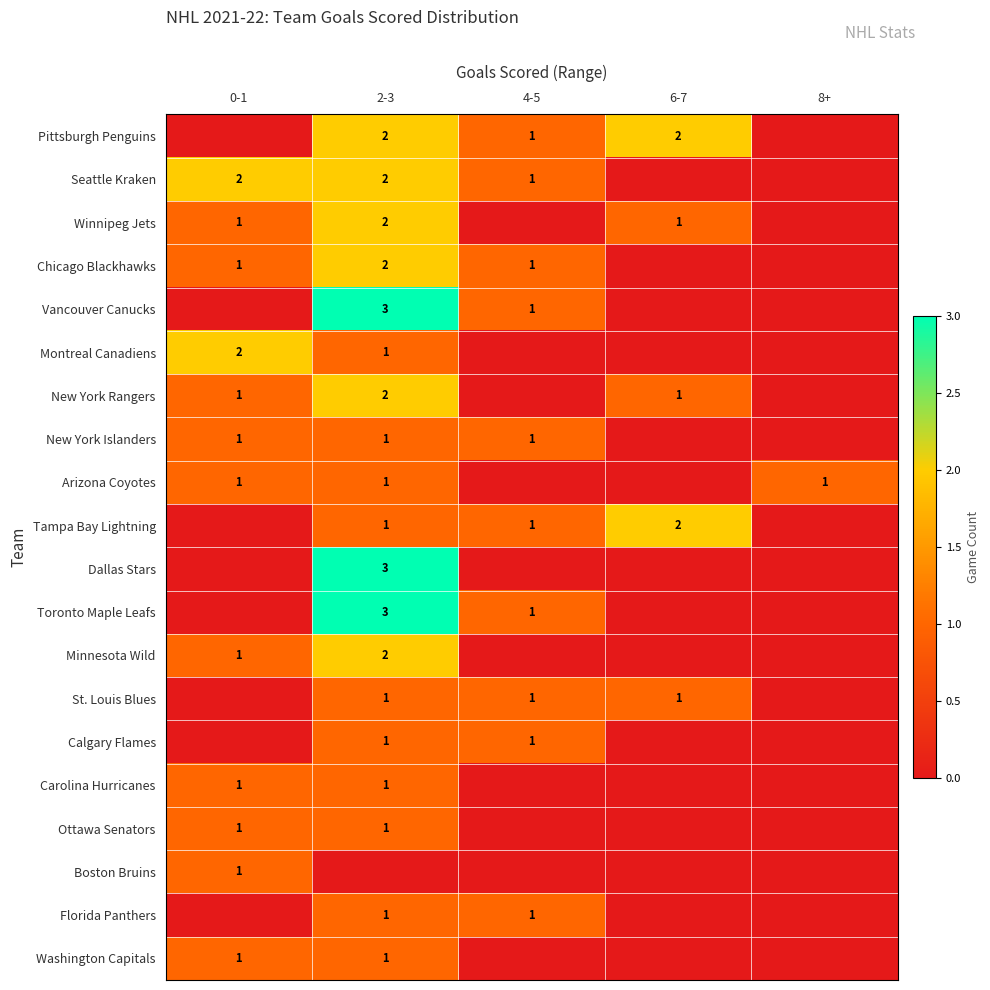

Between 2-3 and 4-5, which is larger?

2-3